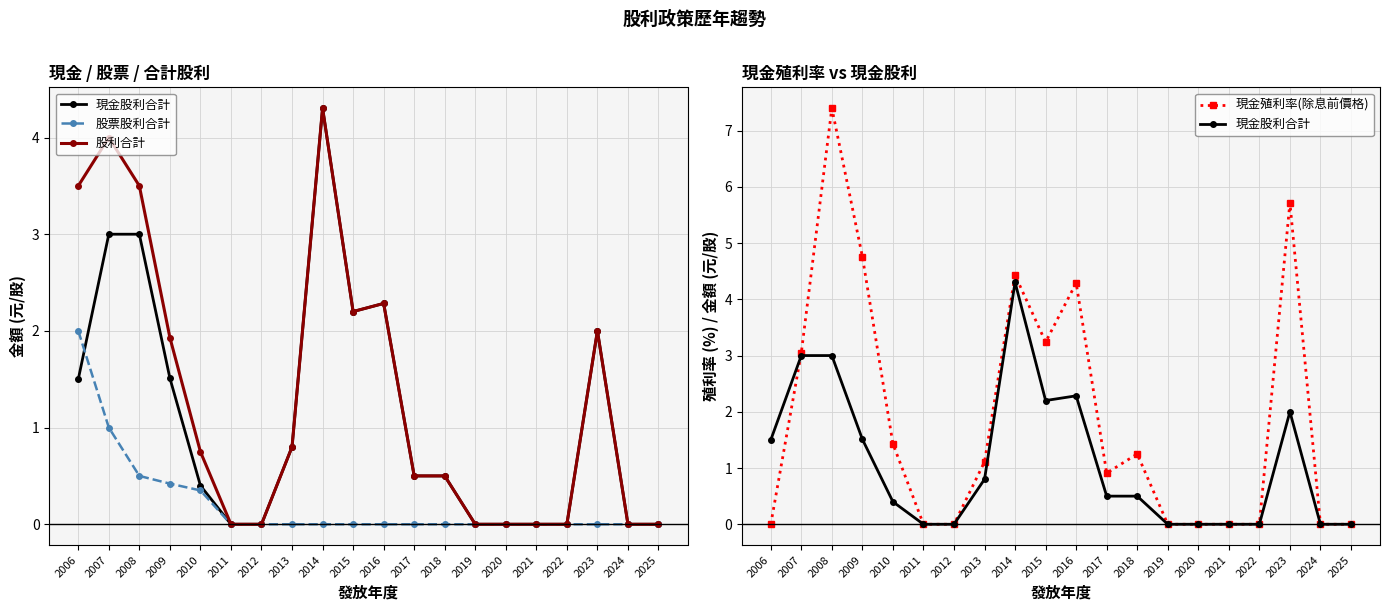

What are all the series names shown in the legend?

現金股利合計, 股票股利合計, 股利合計, 現金殖利率(除息前價格)